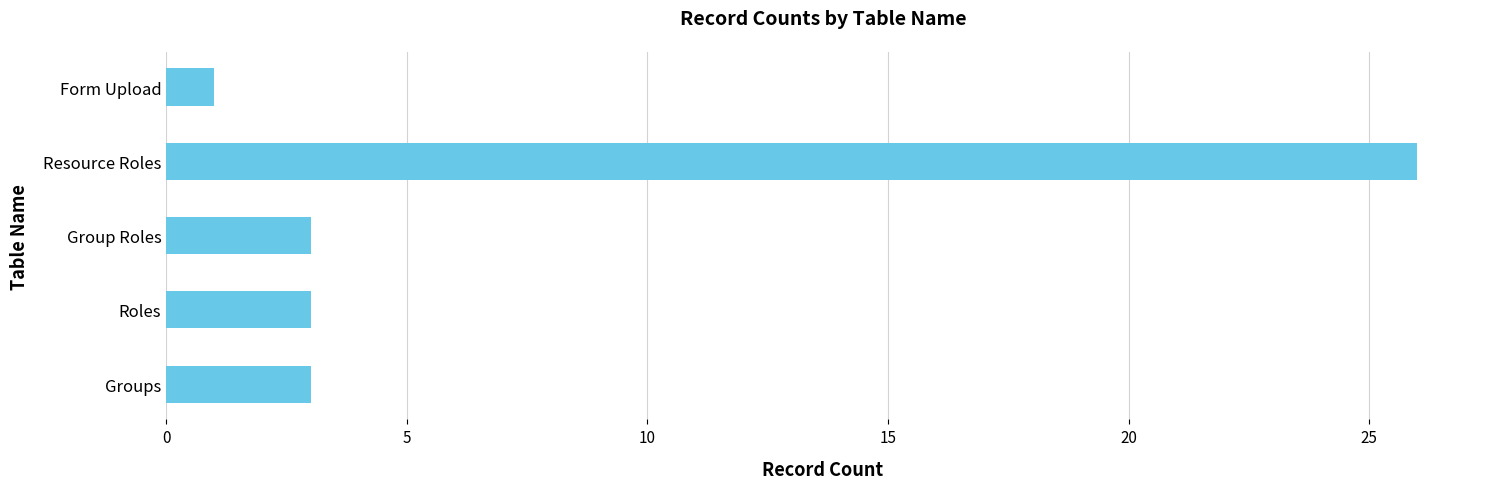

What is the ratio of the value at Groups to the value at Group Roles?

1.0